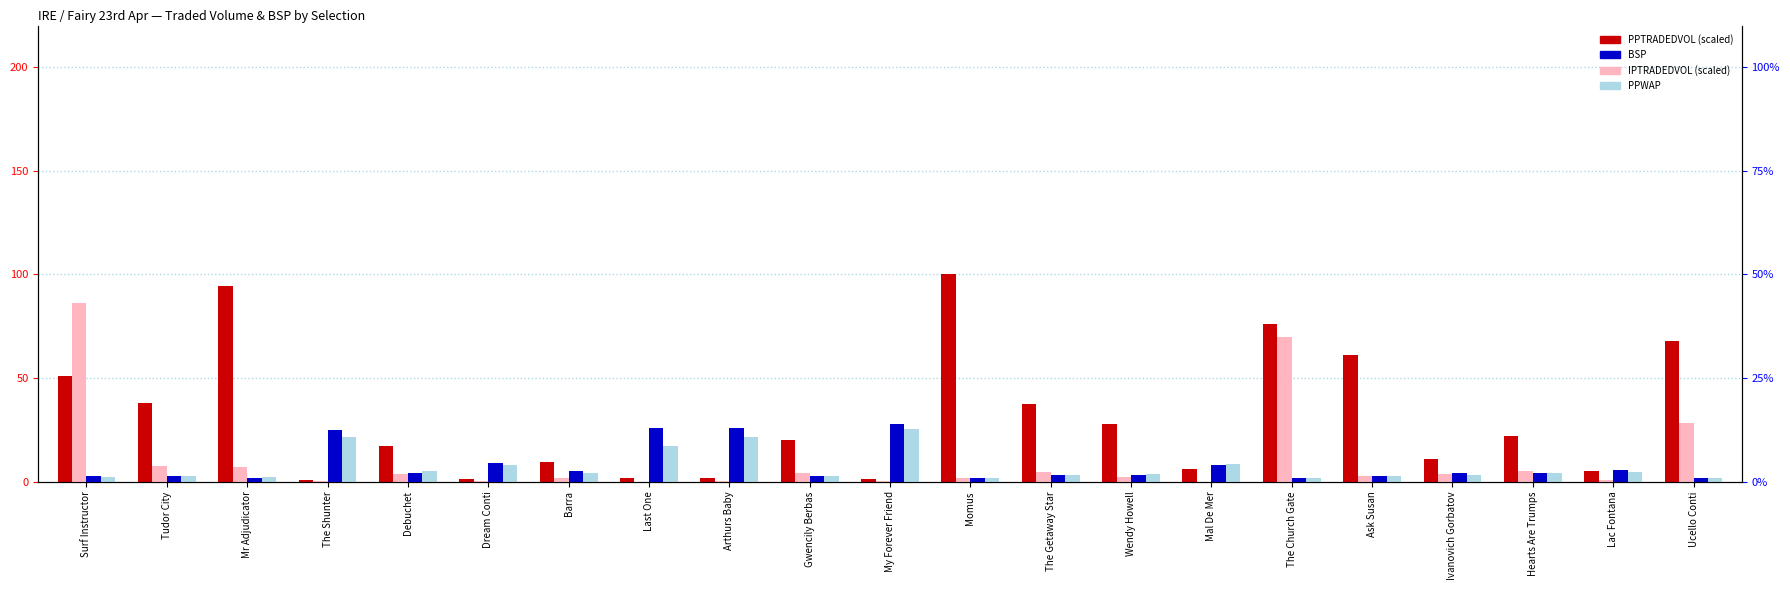

What is the difference between the PPWAP values at Momus and Debuchet?

3.3